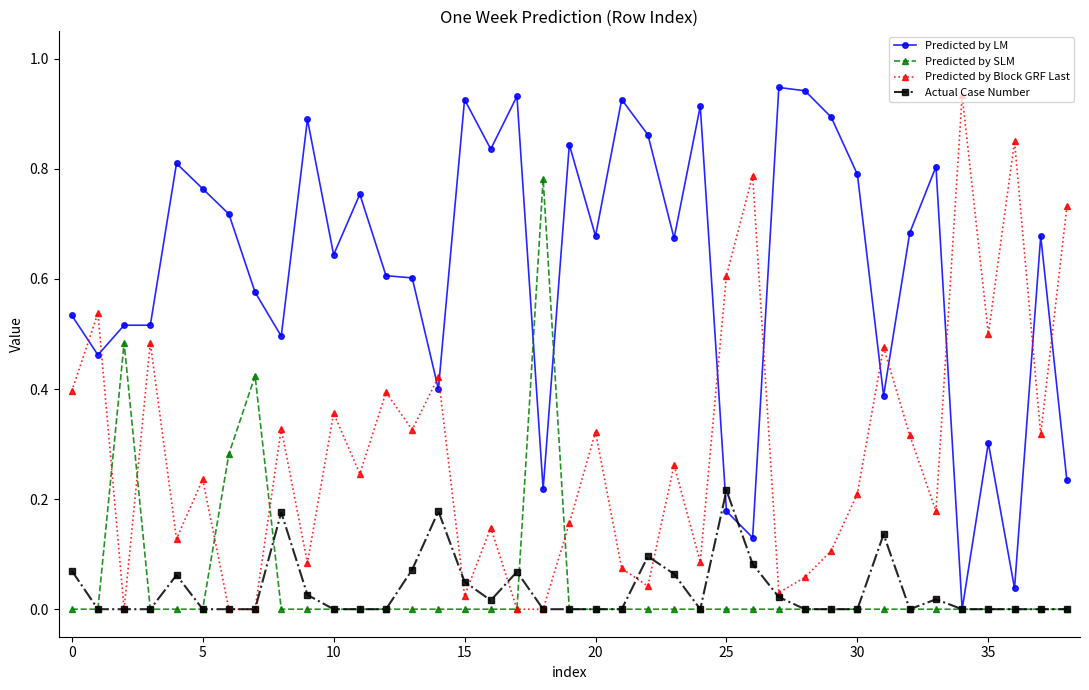

True or false: Actual Case Number has more than 2 points higher than both neighbors.

True